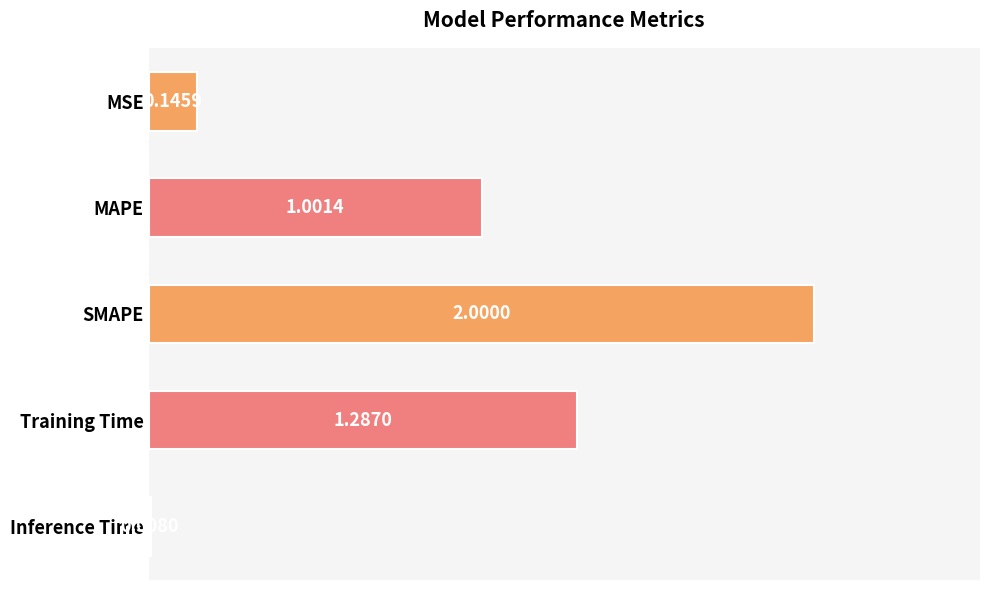

Count the number of data series in this chart.

1